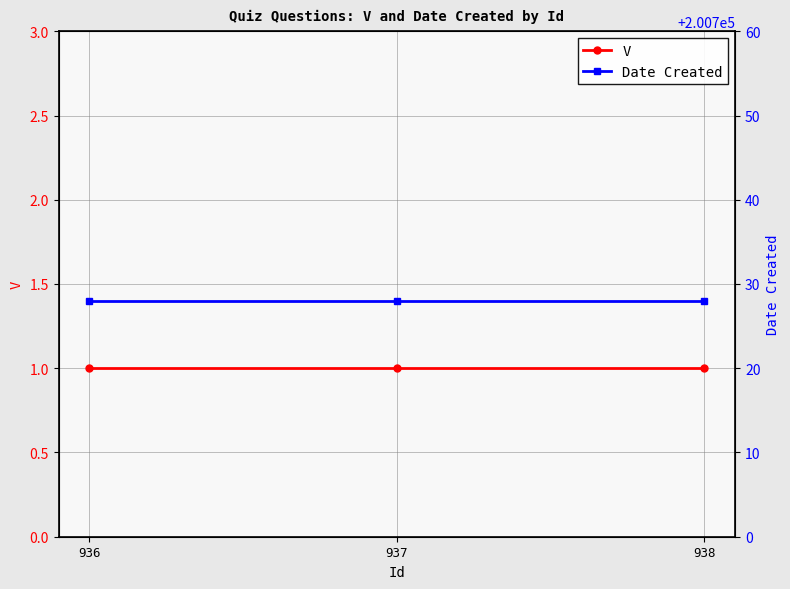

Reading right to left, what are all the values shown in this chart?

V: 938=1	937=1	936=1
Date Created: 938=200728	937=200728	936=200728